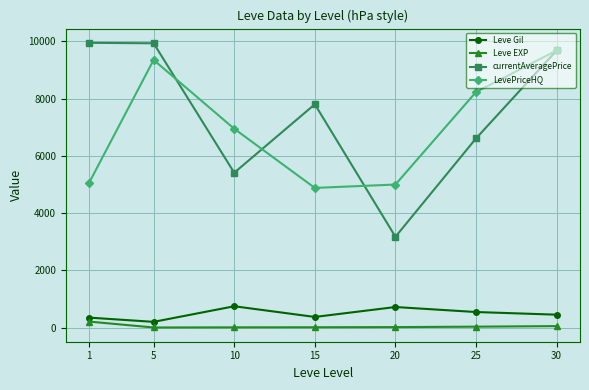

How many data points does each series have?

7